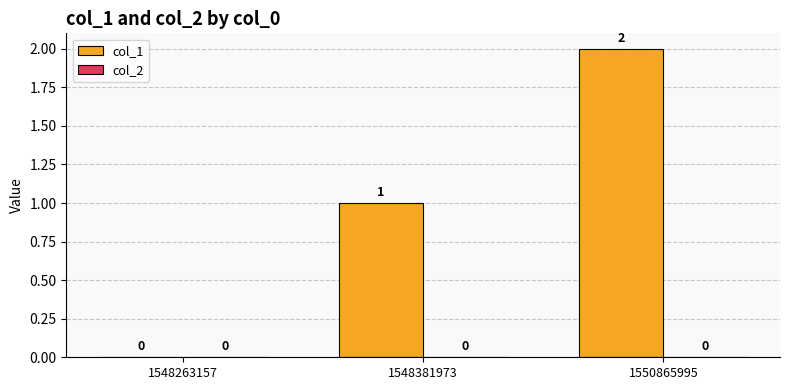

Approximately how many times larger is the value at 1548381973 compared to 1550865995?

0.5